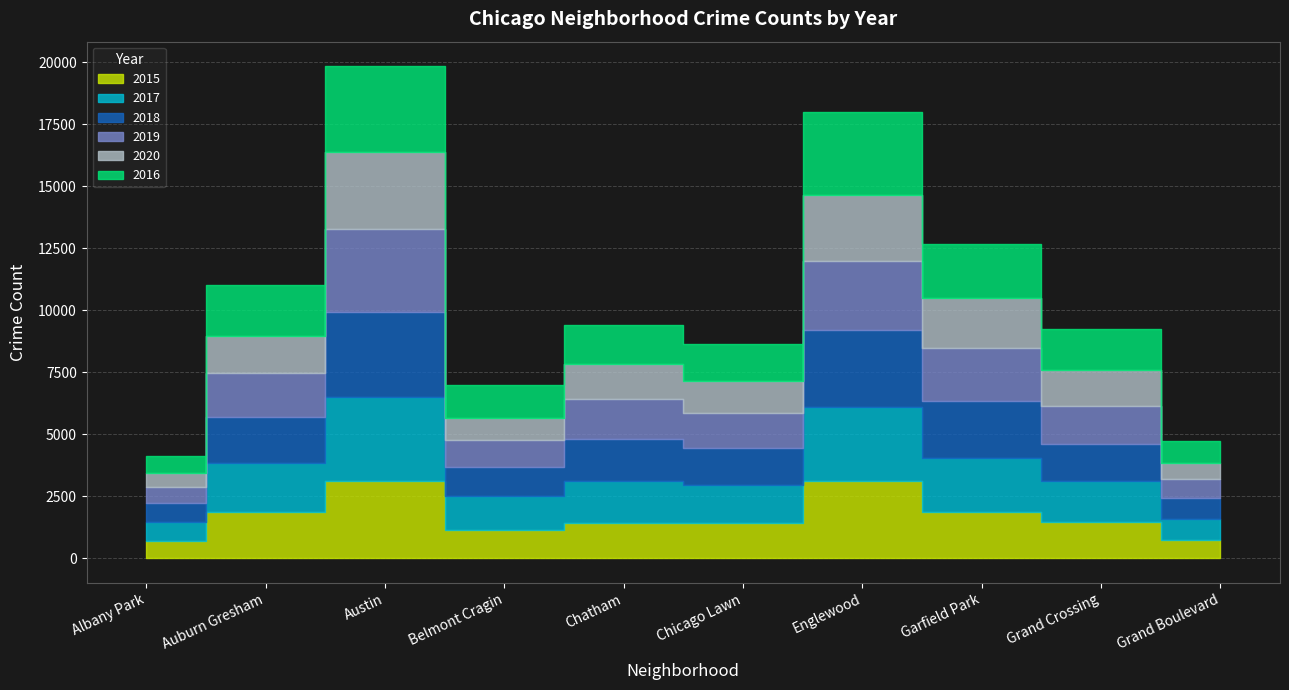

At how many categories does at least one series exceed 3351?

1